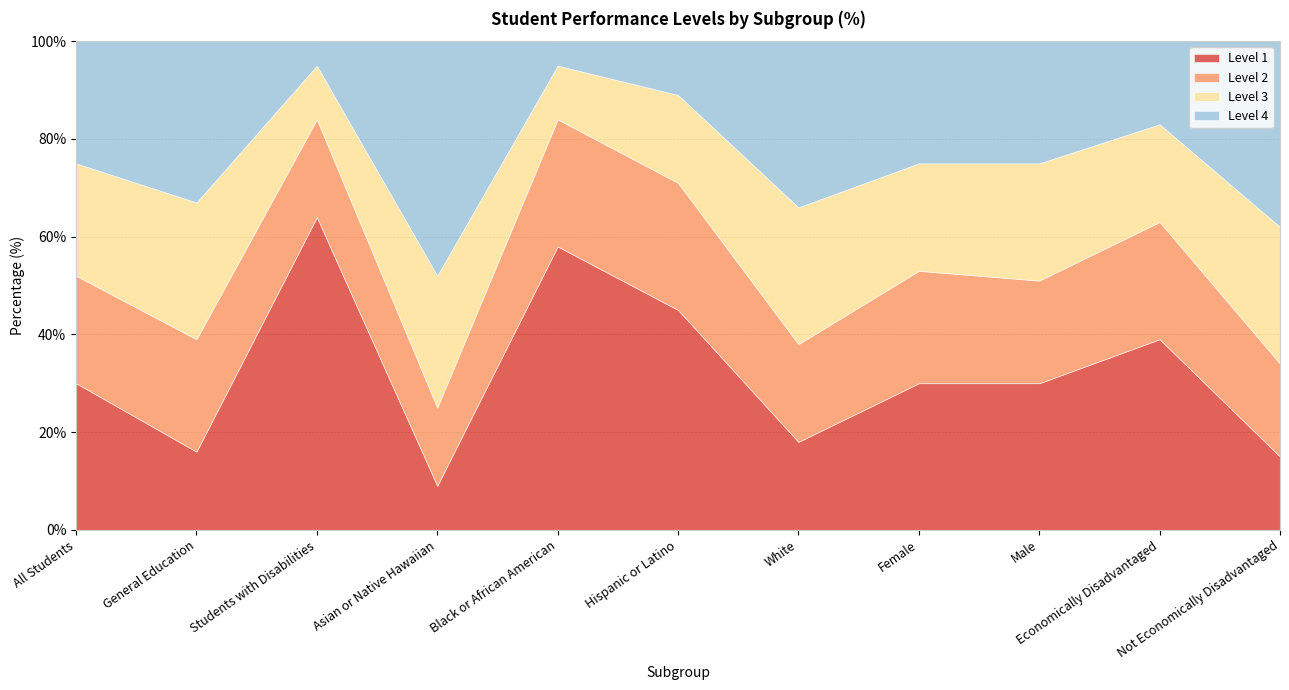

At All Students, list the series in order from smallest to largest.

Level 2, Level 3, Level 4, Level 1